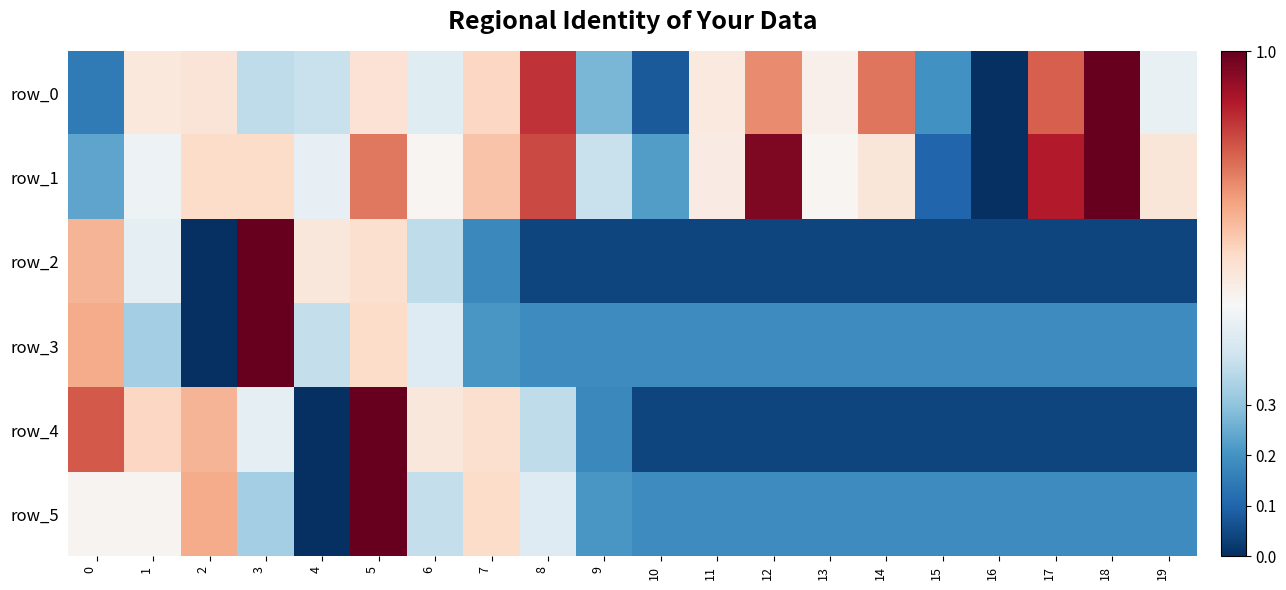

Read the row_5 value at 2.

0.7